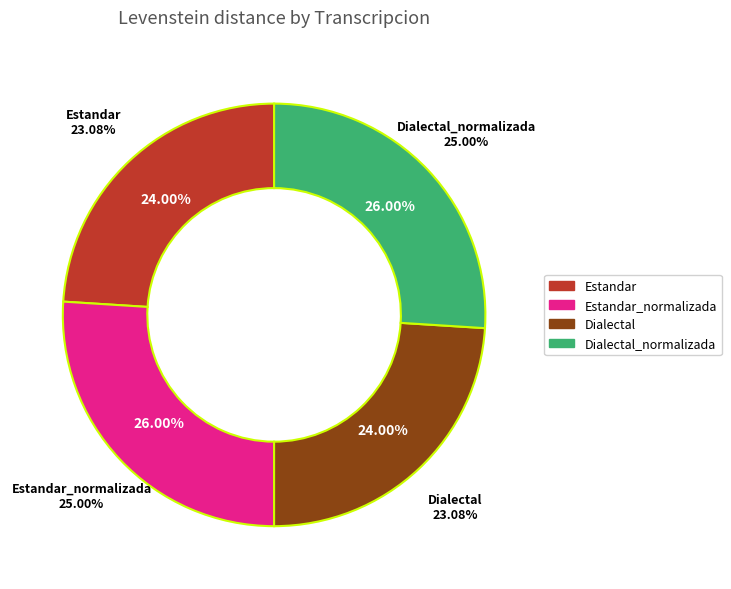

How many slices are in this pie chart?

4